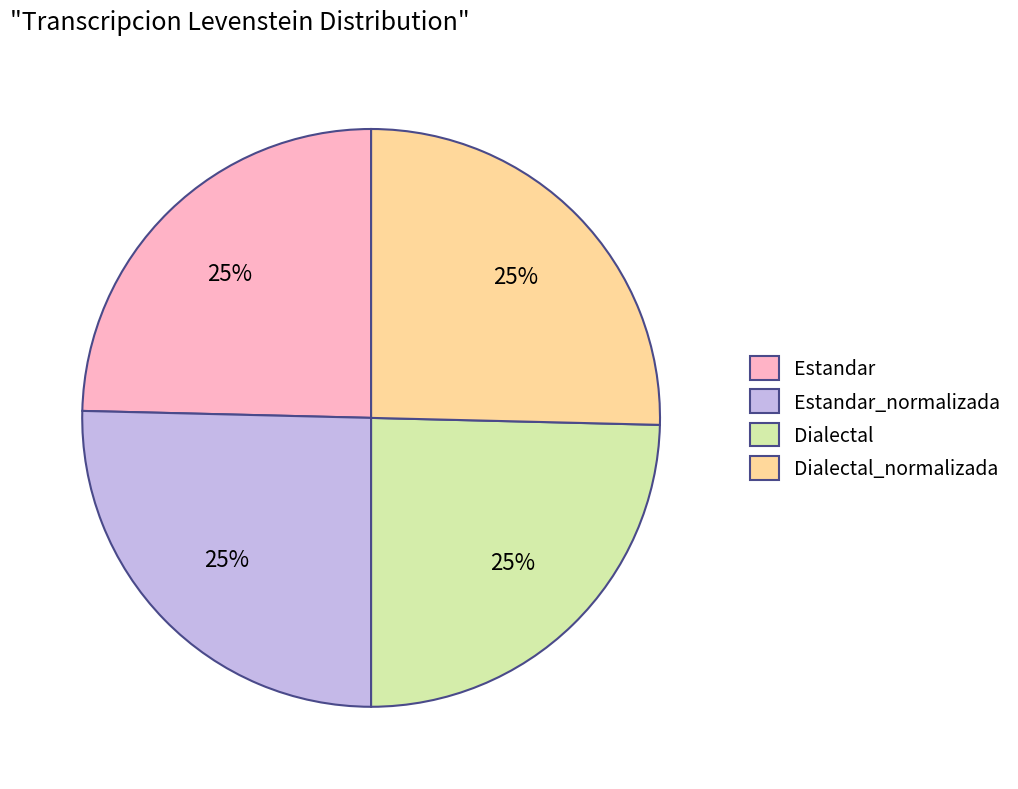

To the nearest percent, what is the combined percentage of Estandar and Dialectal_normalizada?

50%